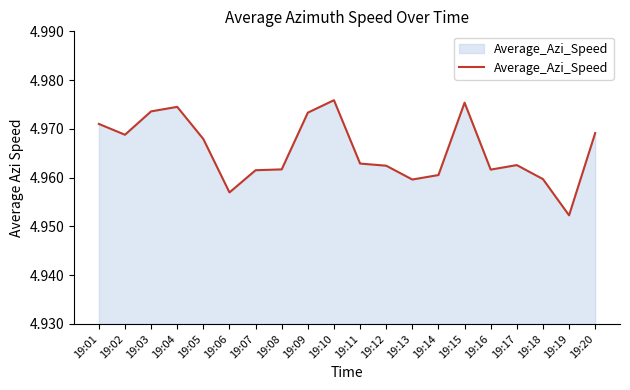

Which category has the lowest value across all series?

19:19